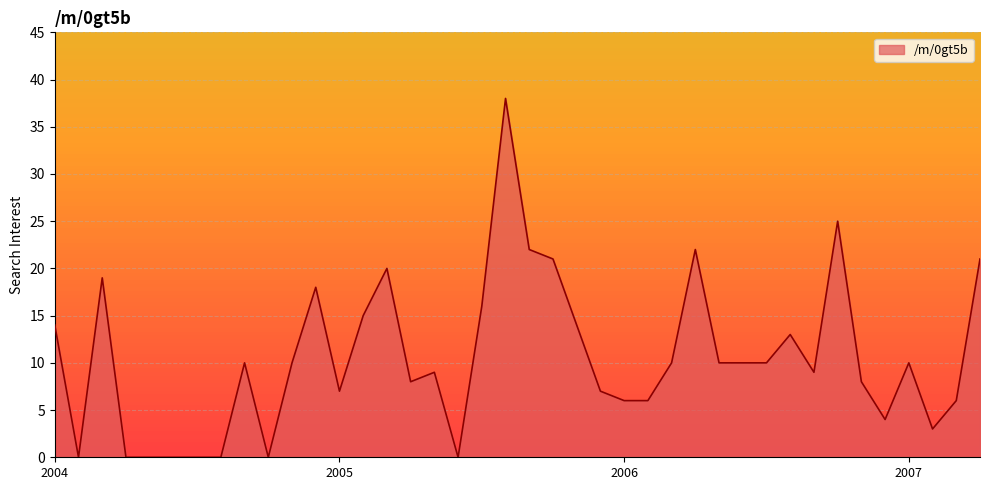

What is the sum of all values?

421